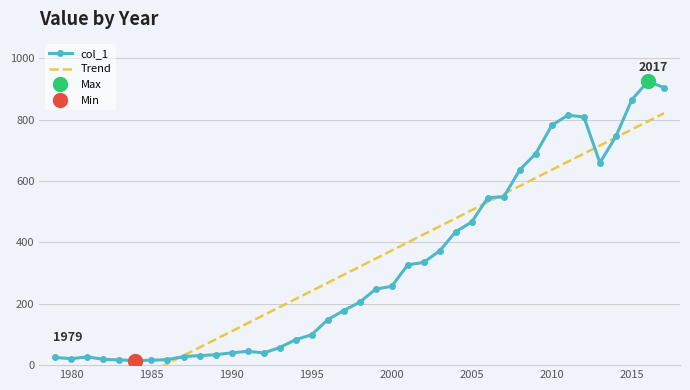

What is the minimum value for col_1?

15